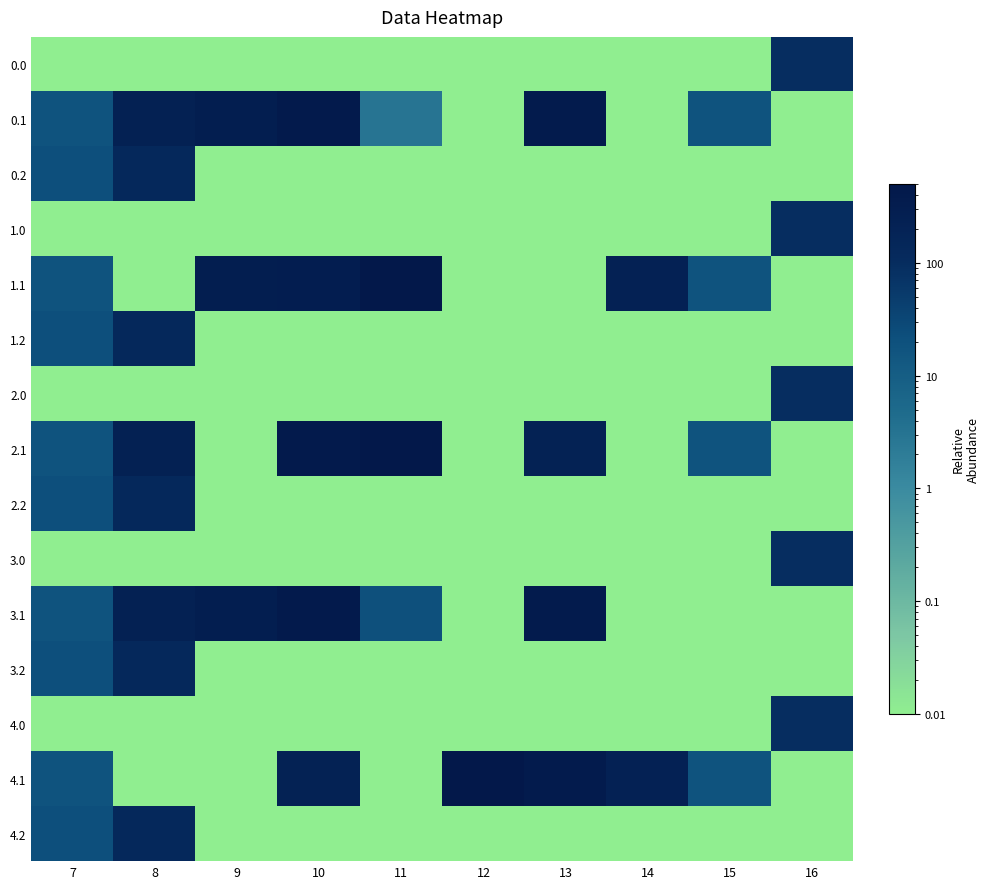

Reading right to left, what are all the values shown in this chart?

0.0: 16=94.2	15=0.0	14=0.0	13=0.0	12=0.0	11=0.0	10=0.0	9=0.0	8=0.0	7=0.0
0.1: 16=0.0	15=17.3	14=0.0	13=382.7	12=0.0	11=2.9	10=388.1	9=295.9	8=227.5	7=17.7
0.2: 16=0.0	15=0.0	14=0.0	13=0.0	12=0.0	11=0.0	10=0.0	9=0.0	8=134.2	7=22.3
1.0: 16=94.2	15=0.0	14=0.0	13=0.0	12=0.0	11=0.0	10=0.0	9=0.0	8=0.0	7=0.0
1.1: 16=0.0	15=17.3	14=219.2	13=0.0	12=0.0	11=471.7	10=310.3	9=295.9	8=0.0	7=17.7
1.2: 16=0.0	15=0.0	14=0.0	13=0.0	12=0.0	11=0.0	10=0.0	9=0.0	8=134.2	7=22.3
2.0: 16=94.2	15=0.0	14=0.0	13=0.0	12=0.0	11=0.0	10=0.0	9=0.0	8=0.0	7=0.0
2.1: 16=0.0	15=17.3	14=0.0	13=209.8	12=0.0	11=471.7	10=388.1	9=0.0	8=227.5	7=17.7
2.2: 16=0.0	15=0.0	14=0.0	13=0.0	12=0.0	11=0.0	10=0.0	9=0.0	8=134.2	7=22.3
3.0: 16=94.2	15=0.0	14=0.0	13=0.0	12=0.0	11=0.0	10=0.0	9=0.0	8=0.0	7=0.0
3.1: 16=0.0	15=0.0	14=0.0	13=382.7	12=0.0	11=20.2	10=388.1	9=295.9	8=227.5	7=17.7
3.2: 16=0.0	15=0.0	14=0.0	13=0.0	12=0.0	11=0.0	10=0.0	9=0.0	8=134.2	7=22.3
4.0: 16=94.2	15=0.0	14=0.0	13=0.0	12=0.0	11=0.0	10=0.0	9=0.0	8=0.0	7=0.0
4.1: 16=0.0	15=17.3	14=219.2	13=382.7	12=485.4	11=0.0	10=209.8	9=0.0	8=0.0	7=17.7
4.2: 16=0.0	15=0.0	14=0.0	13=0.0	12=0.0	11=0.0	10=0.0	9=0.0	8=134.2	7=22.3